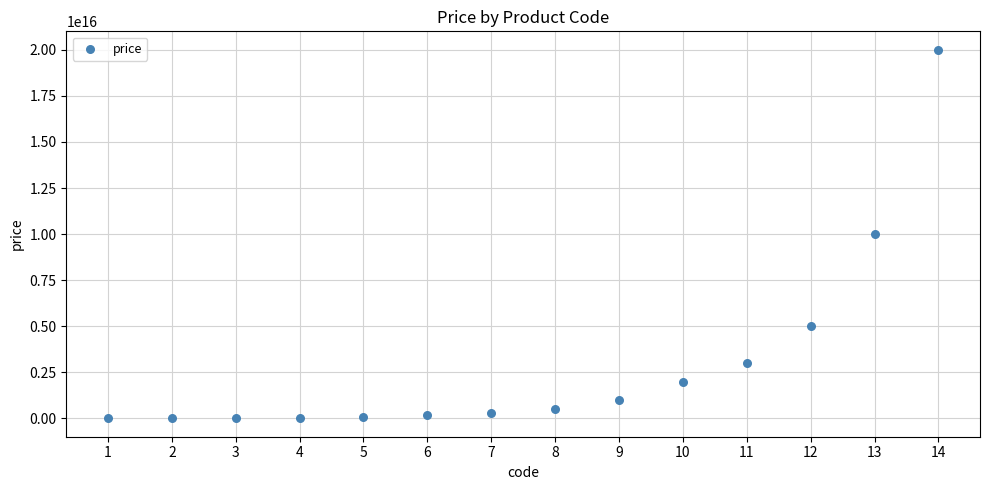

What is the range of X values (max minus min)?

13